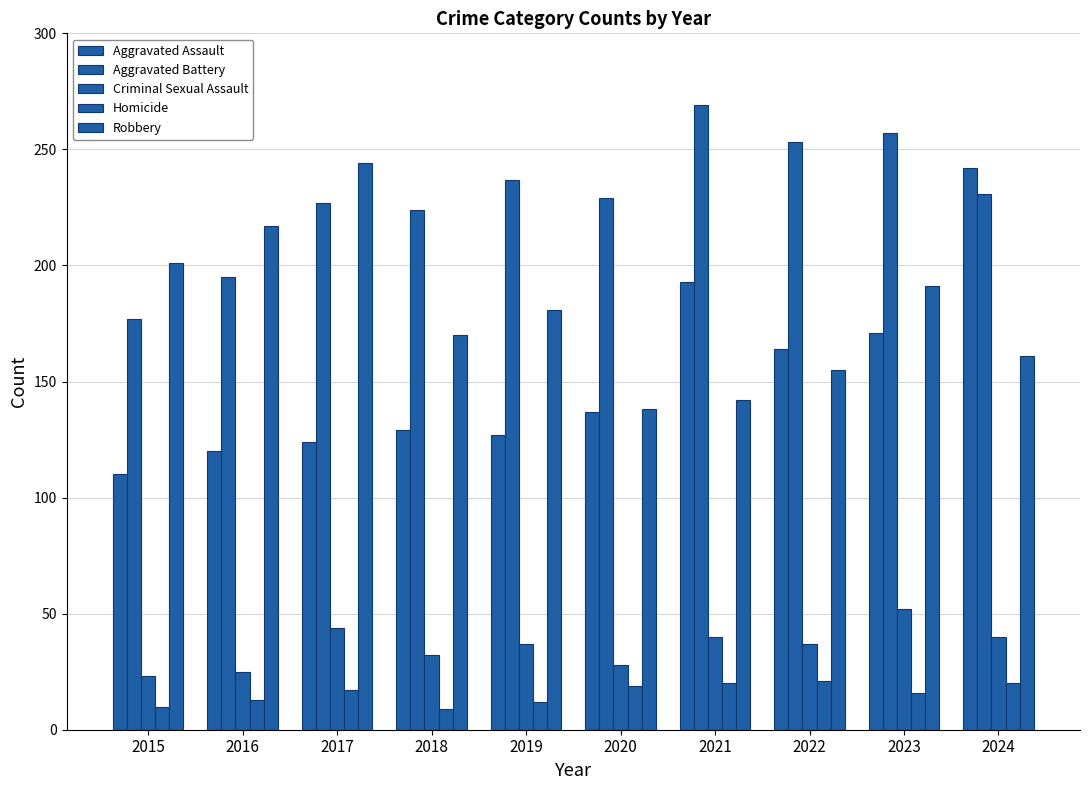

What is the greatest value displayed?

269